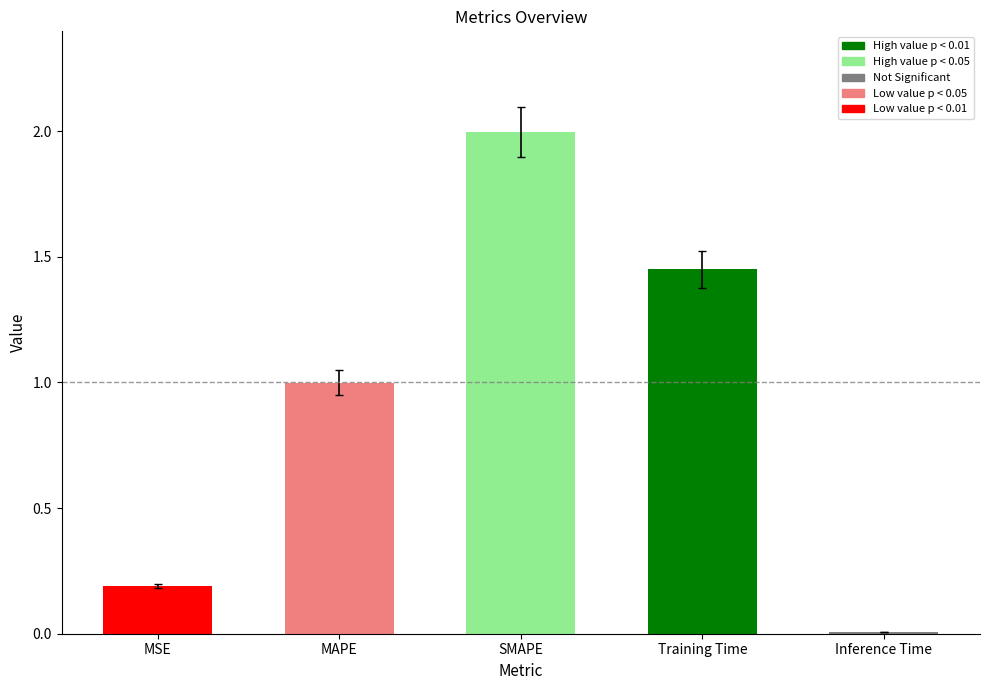

Between MAPE and Inference Time, which is larger?

MAPE